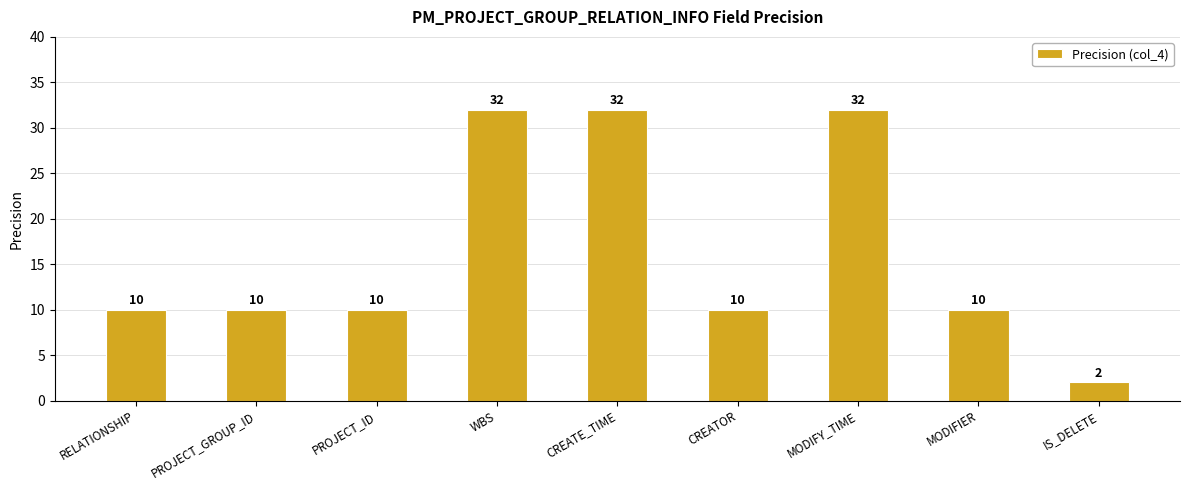

What is the greatest value displayed?

32